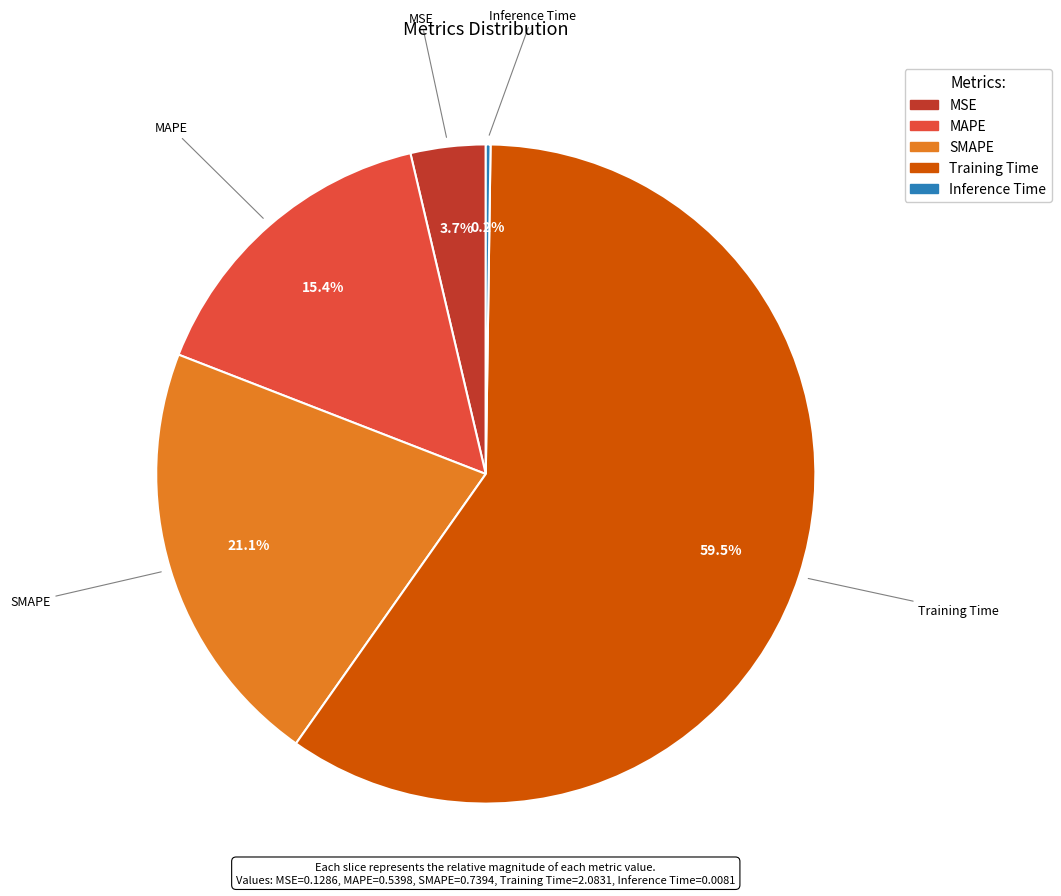

Which category has the biggest portion of the pie?

Training Time